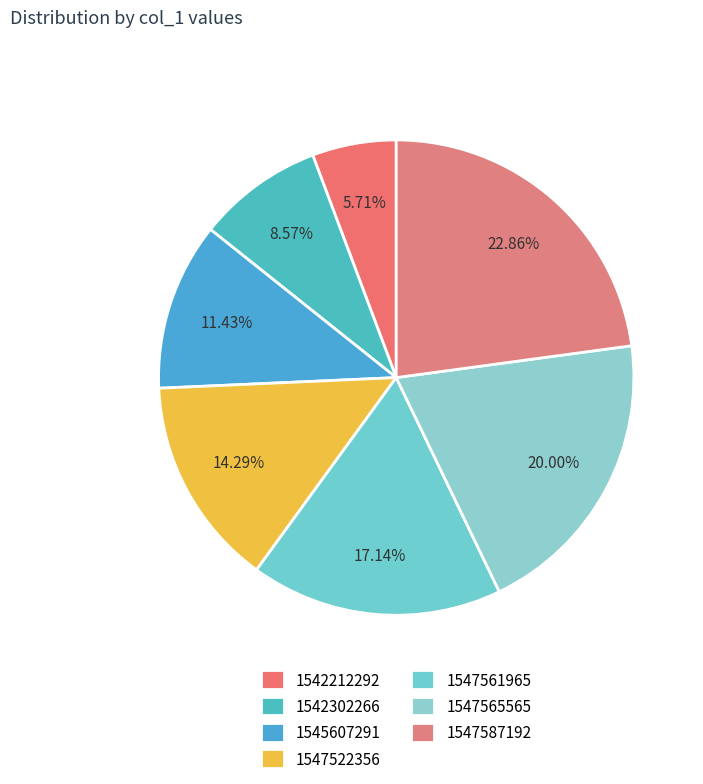

Does 1547587192 represent more than half of the total?

No